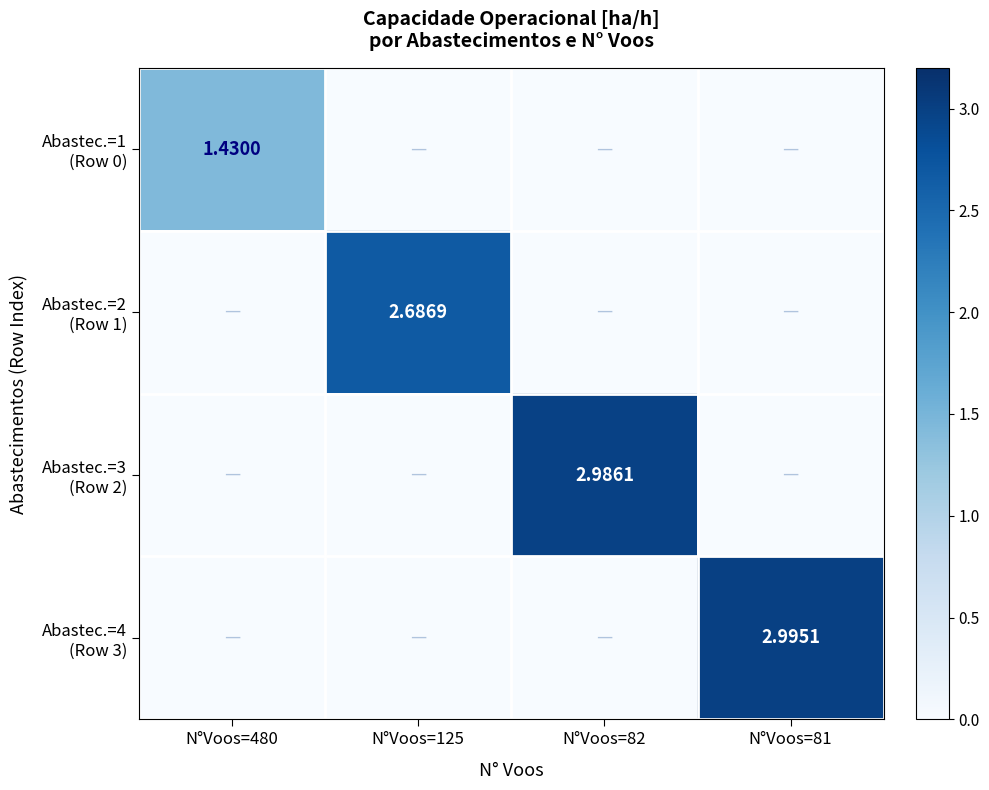

Is it true that Abastec.=2 (Row 1) equals -1.7 at N°Voos=480?

False